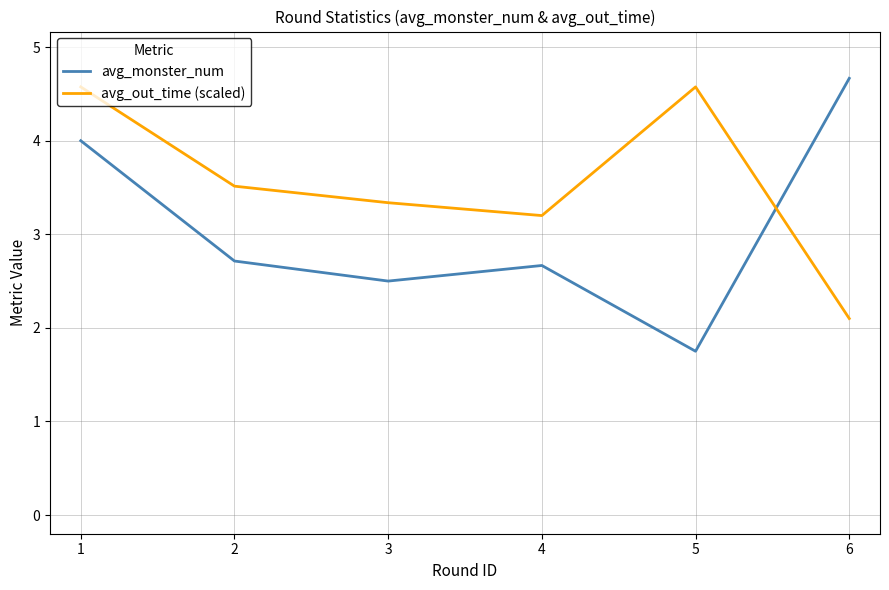

Which category has the highest value in the avg_monster_num series?

6